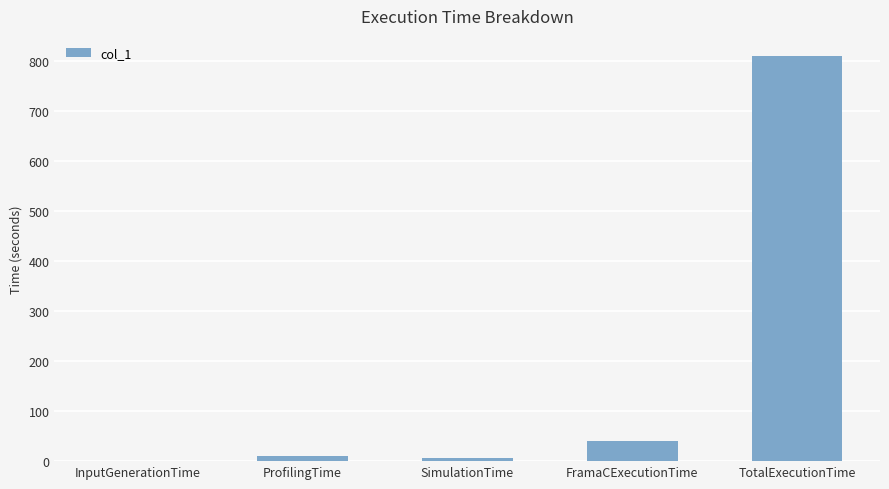

The value at InputGenerationTime is 0.0. True or false?

True